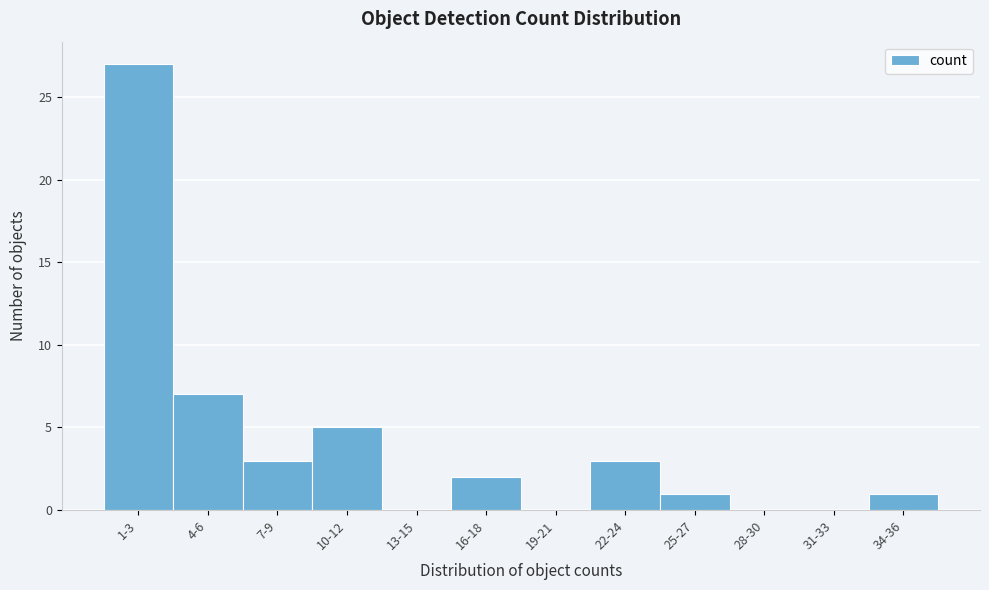

Reading left to right, what are all the values shown in this chart?

1-3=27	4-6=7	7-9=3	10-12=5	13-15=0	16-18=2	19-21=0	22-24=3	25-27=1	28-30=0	31-33=0	34-36=1